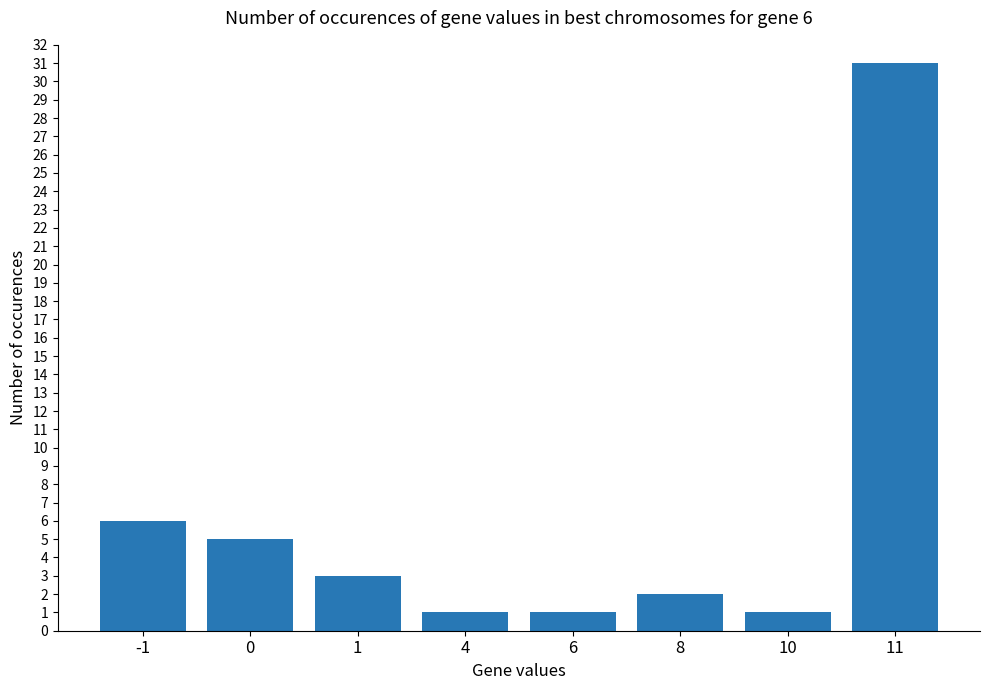

How many data points are less than 3?

4